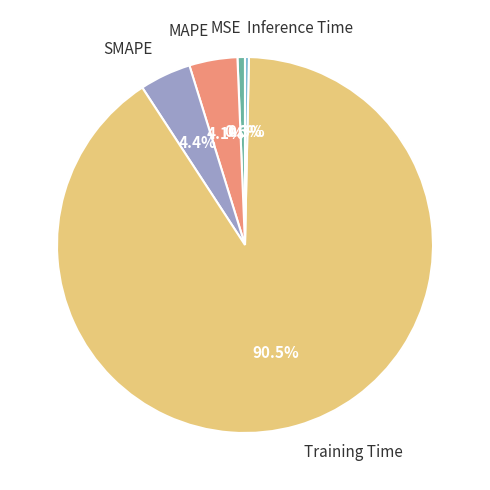

To the nearest percent, what portion does MSE represent?

1%